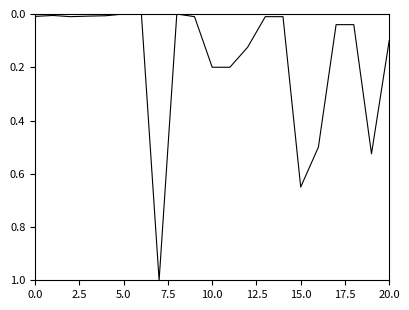

What is the greatest value displayed?

1.0